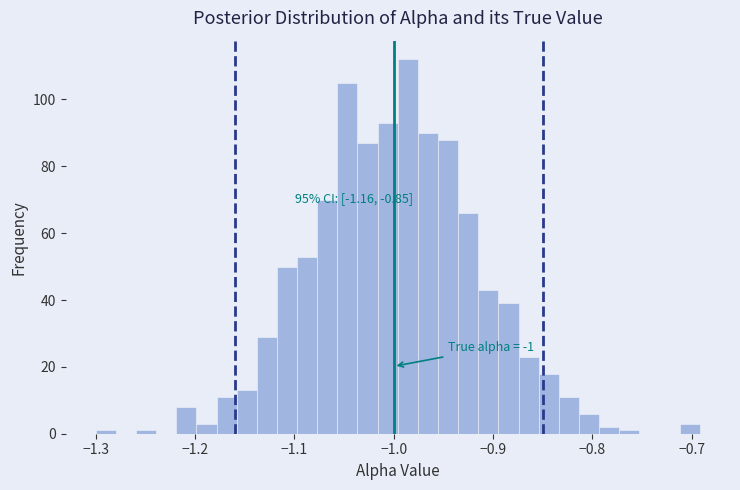

Around what value on the x-axis is the tallest bar? Give the approximate position of its centre, as read against the axis.

-0.99